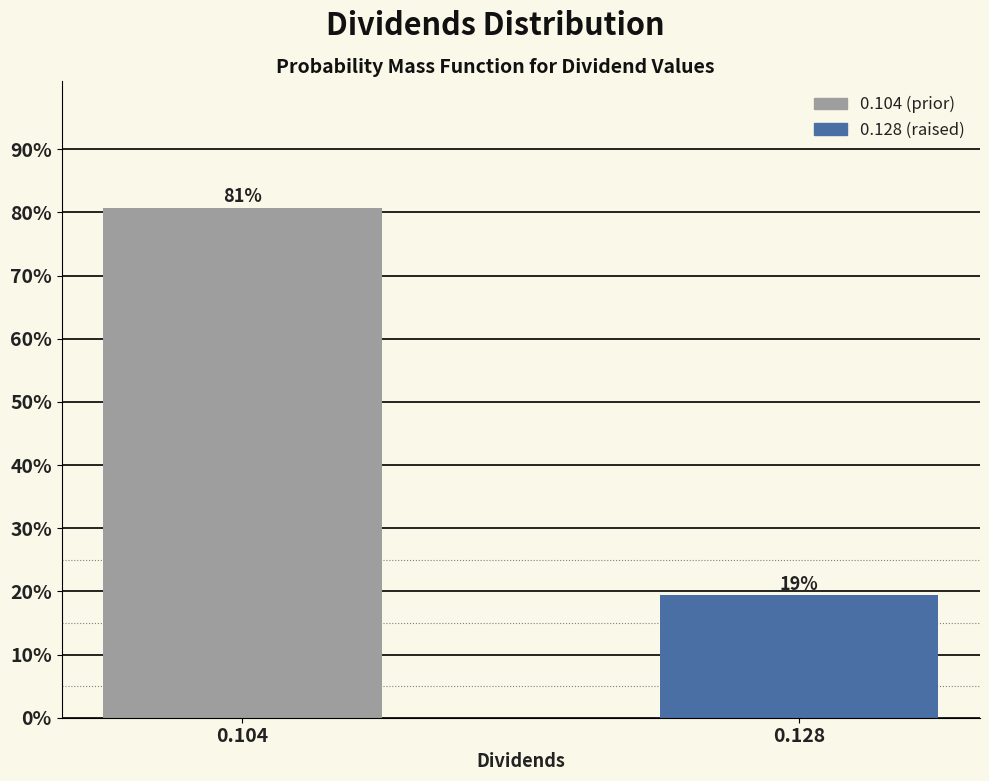

Which has a higher value, 0.128 or 0.104?

0.104